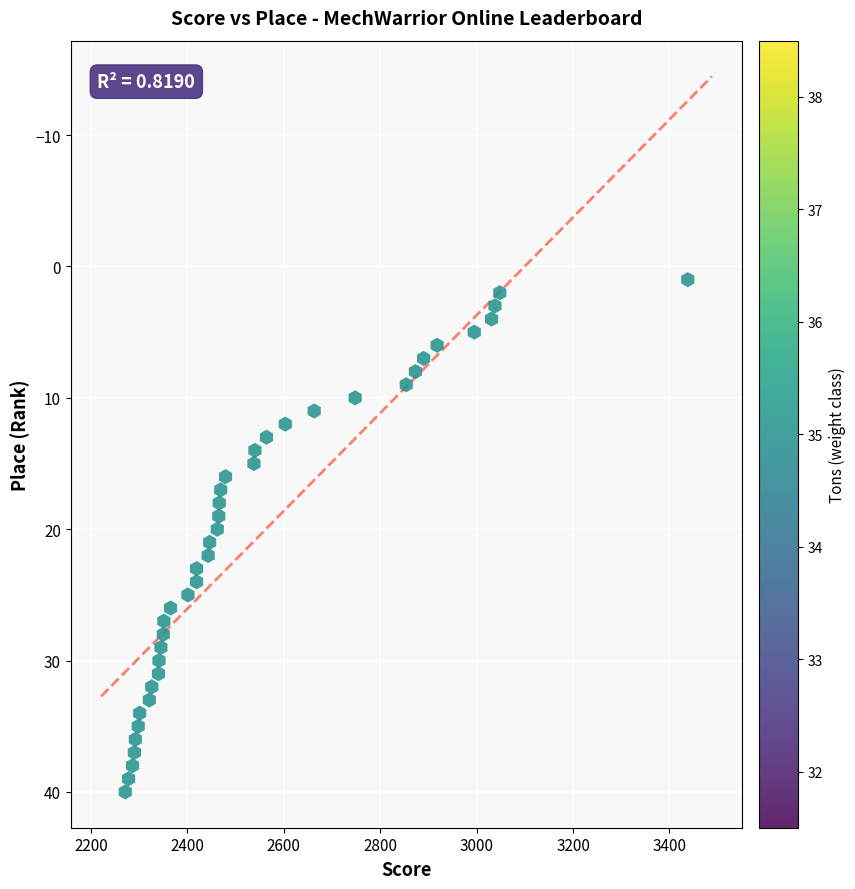

What is the range of Y values (max minus min)?

39